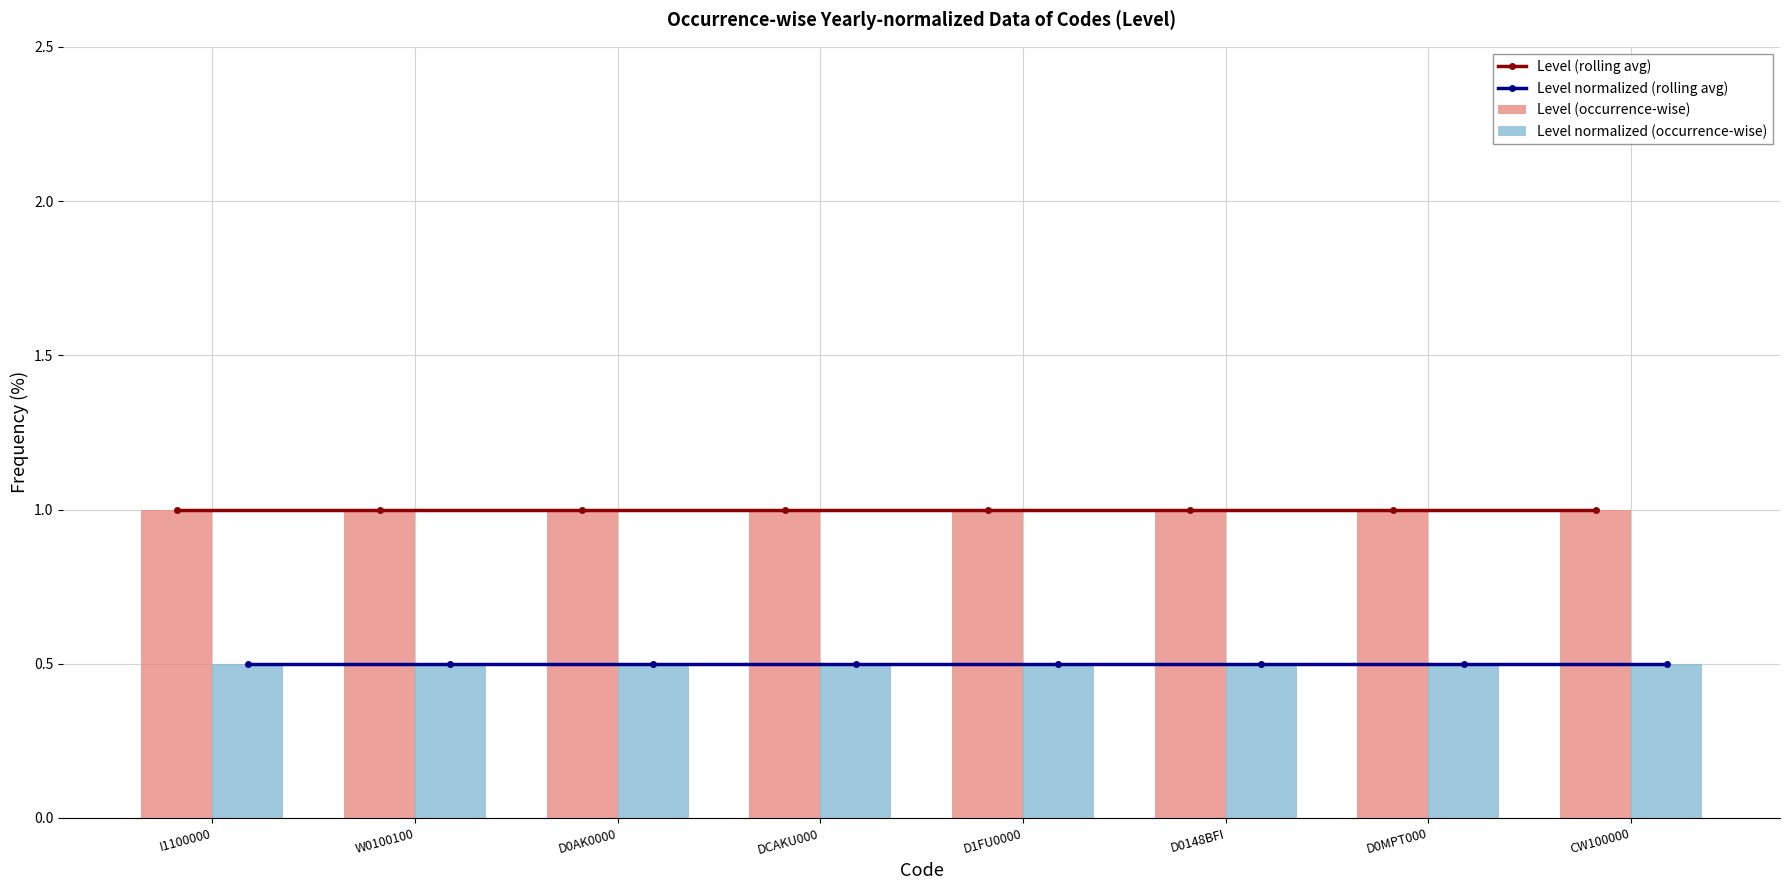

Reading left to right, transcribe all the data shown in this chart.

Level (rolling avg): 1.0	1.0	1.0	1.0	1.0	1.0	1.0	1.0
Level normalized (rolling avg): 0.5	0.5	0.5	0.5	0.5	0.5	0.5	0.5
Level (occurrence-wise): 1.0	1.0	1.0	1.0	1.0	1.0	1.0	1.0
Level normalized (occurrence-wise): 0.5	0.5	0.5	0.5	0.5	0.5	0.5	0.5